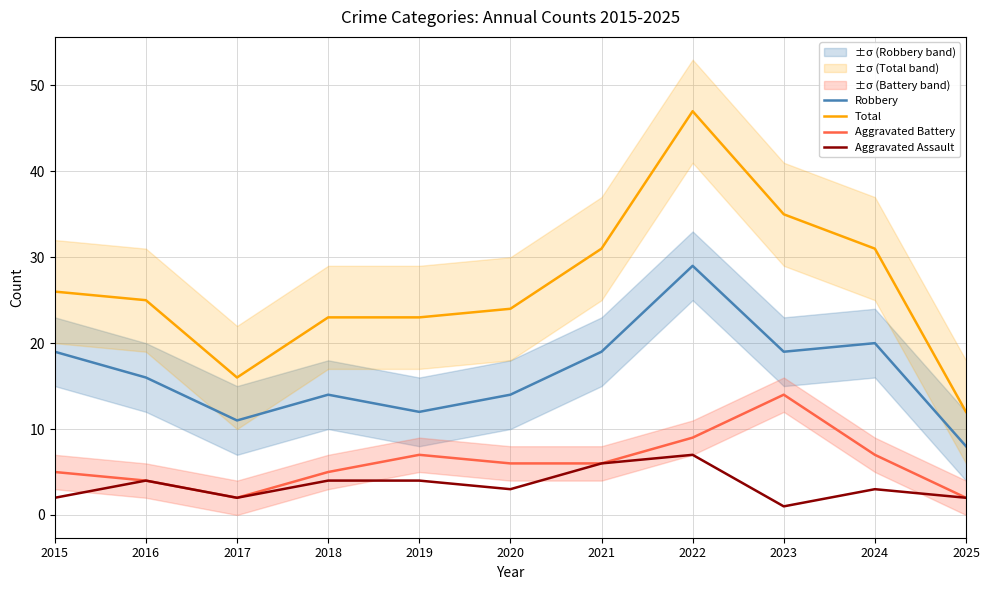

What is the value of the Robbery point at the 1st from the left?

19